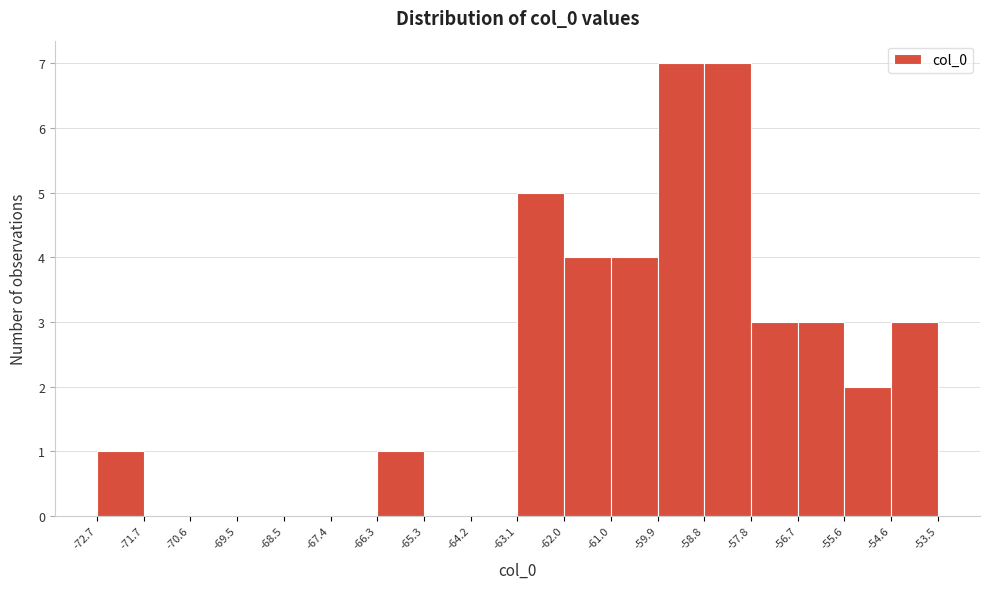

Reading left to right, list every bar in this chart as the range it spans on the x-axis followed by its height. The values are not printed on the chart, so give them approximately, as read against the axis.

-72.7 to -71.7: 1
-71.7 to -70.6: 0
-70.6 to -69.5: 0
-69.5 to -68.5: 0
-68.5 to -67.4: 0
-67.4 to -66.3: 0
-66.3 to -65.3: 1
-65.3 to -64.2: 0
-64.2 to -63.1: 0
-63.1 to -62.0: 5
-62.0 to -61.0: 4
-61.0 to -59.9: 4
-59.9 to -58.8: 7
-58.8 to -57.8: 7
-57.8 to -56.7: 3
-56.7 to -55.6: 3
-55.6 to -54.6: 2
-54.6 to -53.5: 3